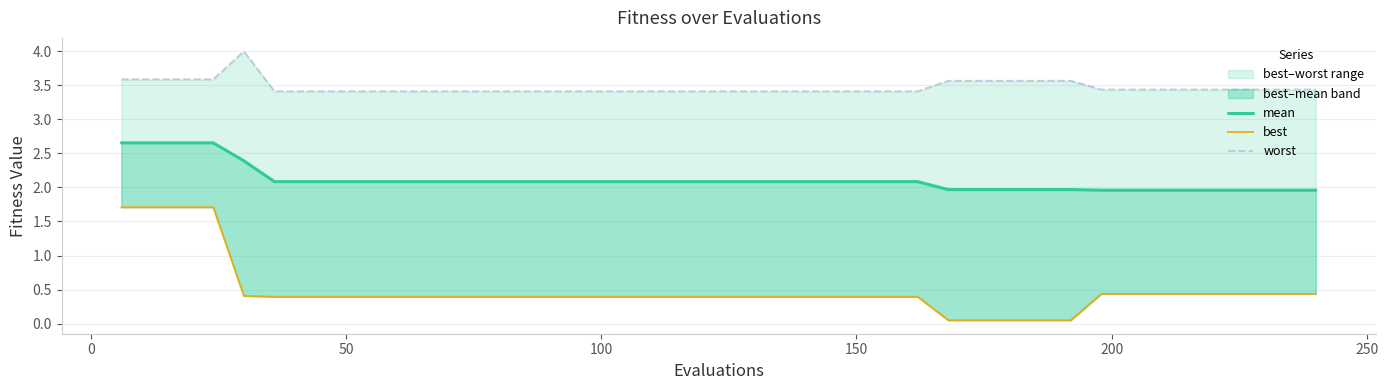

True or false: best and mean intersect in this chart.

False